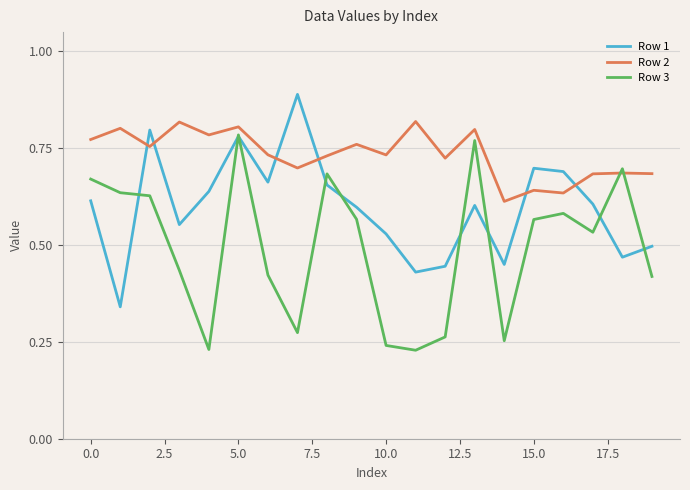

List the series in order of their overall mean, lowest first.

Row 3, Row 1, Row 2